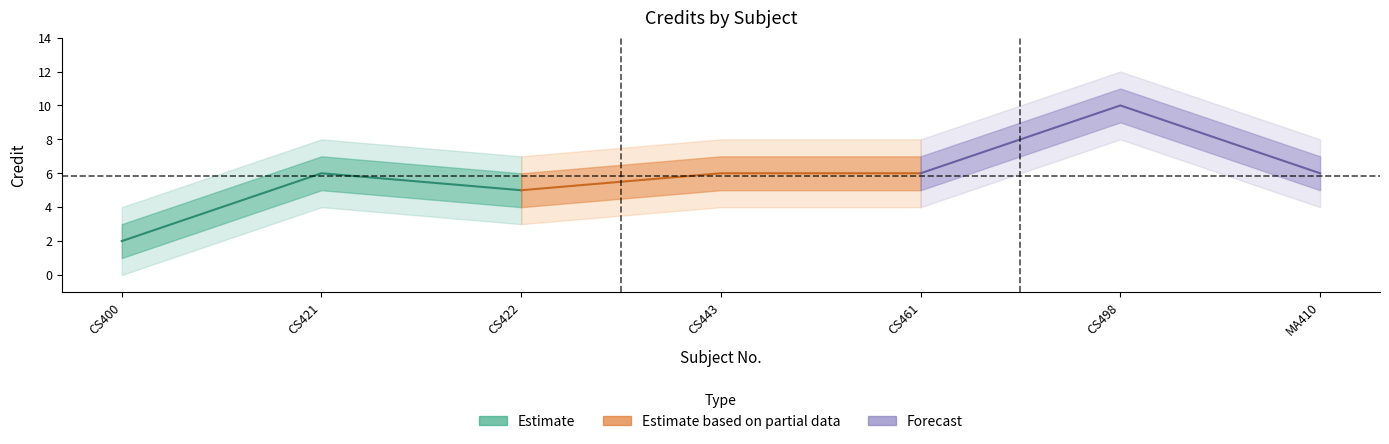

List the series in order of their overall mean, highest first.

Forecast, Estimate based on partial data, Estimate